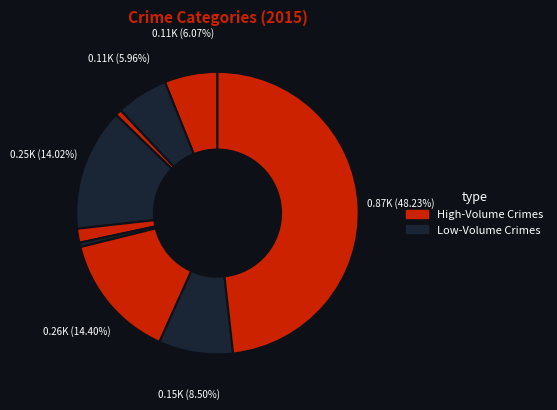

Does any single category account for the majority?

No